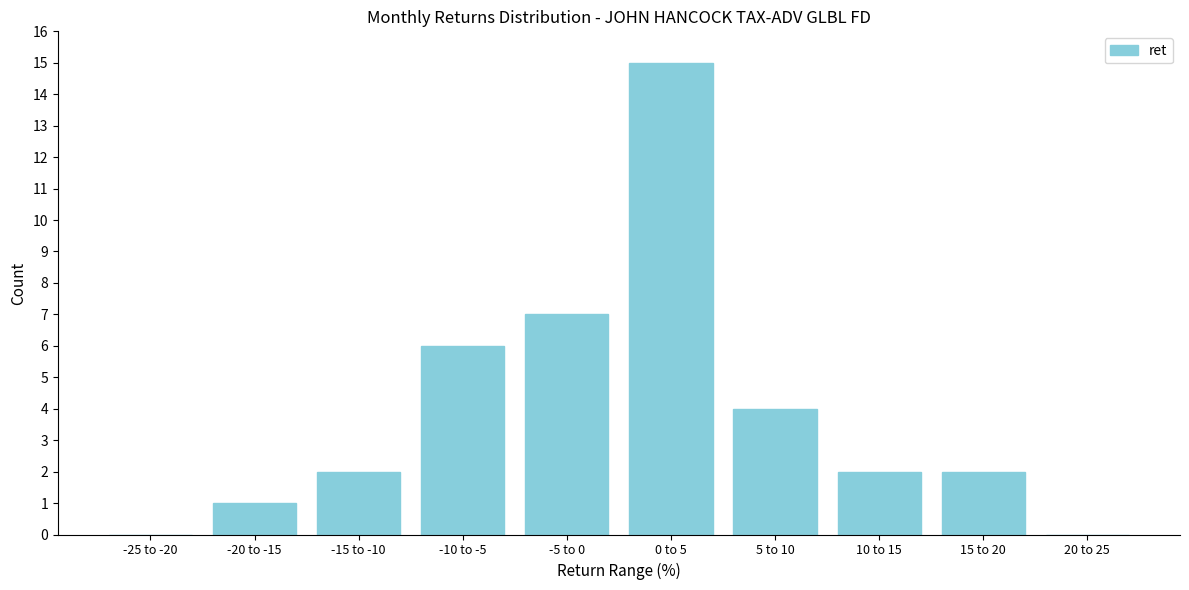

Reading left to right, extract all data points from this chart.

-25 to -20=0	-20 to -15=1	-15 to -10=2	-10 to -5=6	-5 to 0=7	0 to 5=15	5 to 10=4	10 to 15=2	15 to 20=2	20 to 25=0